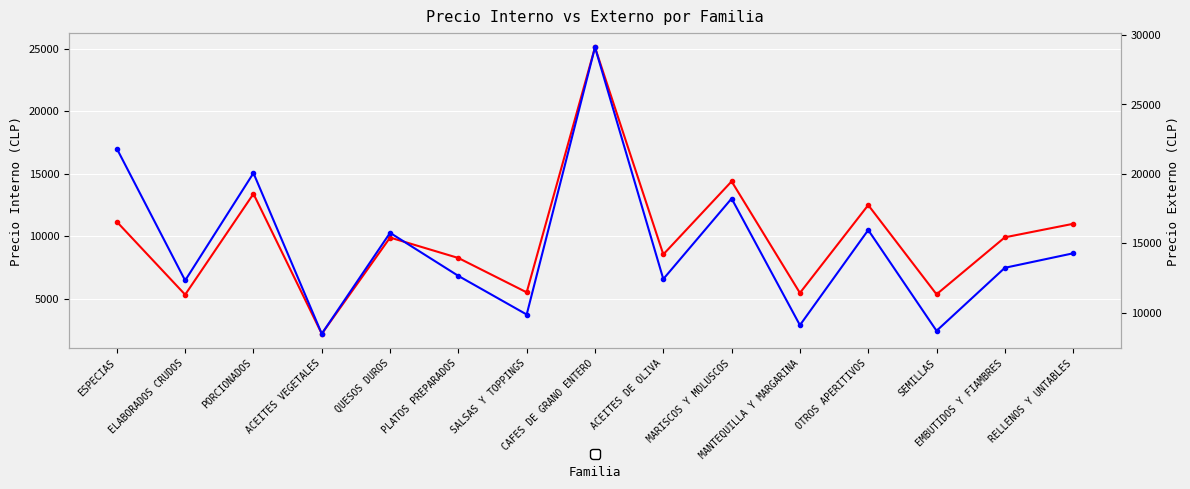

Between ELABORADOS CRUDOS and OTROS APERITIVOS, which series saw the biggest shift?

precio_interno_prom